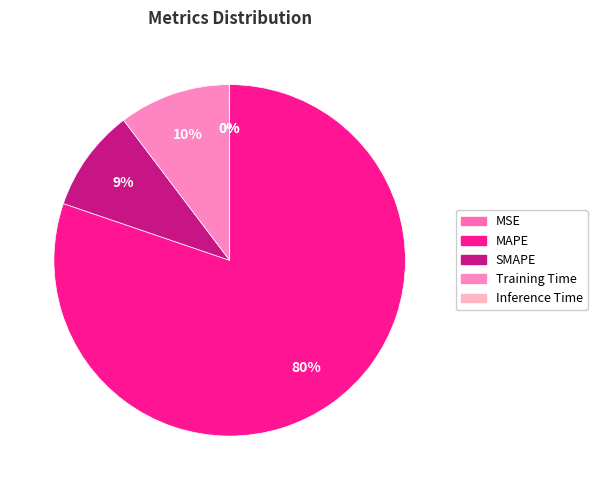

The MSE slice represents 0% of the pie. True or false?

True